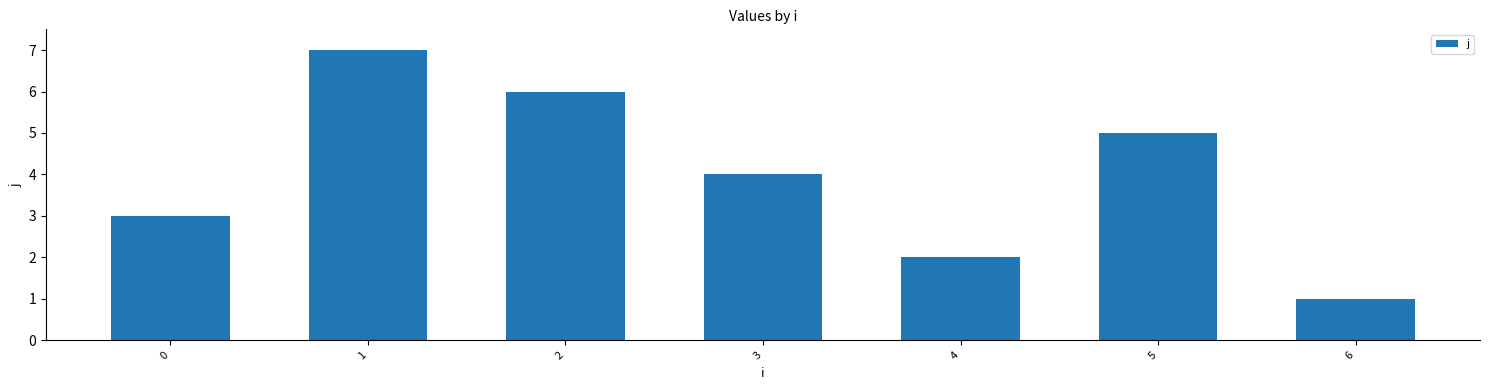

What is the change in value from 1 to 6?

-6